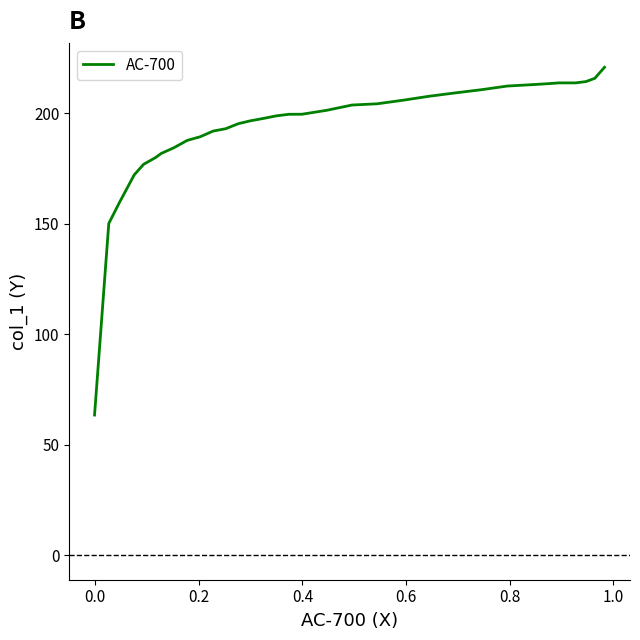

What is the sum of all values?

6380.9